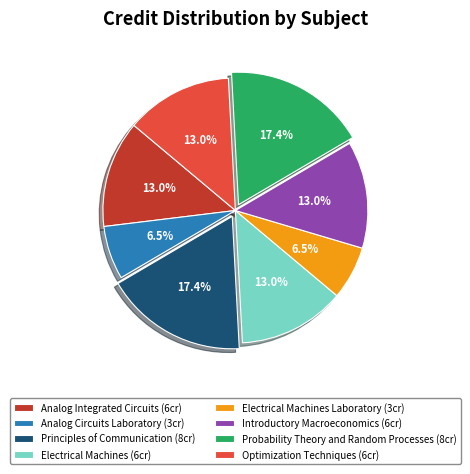

How much of the chart is everything except Introductory Macroeconomics (6cr)?

87.0%